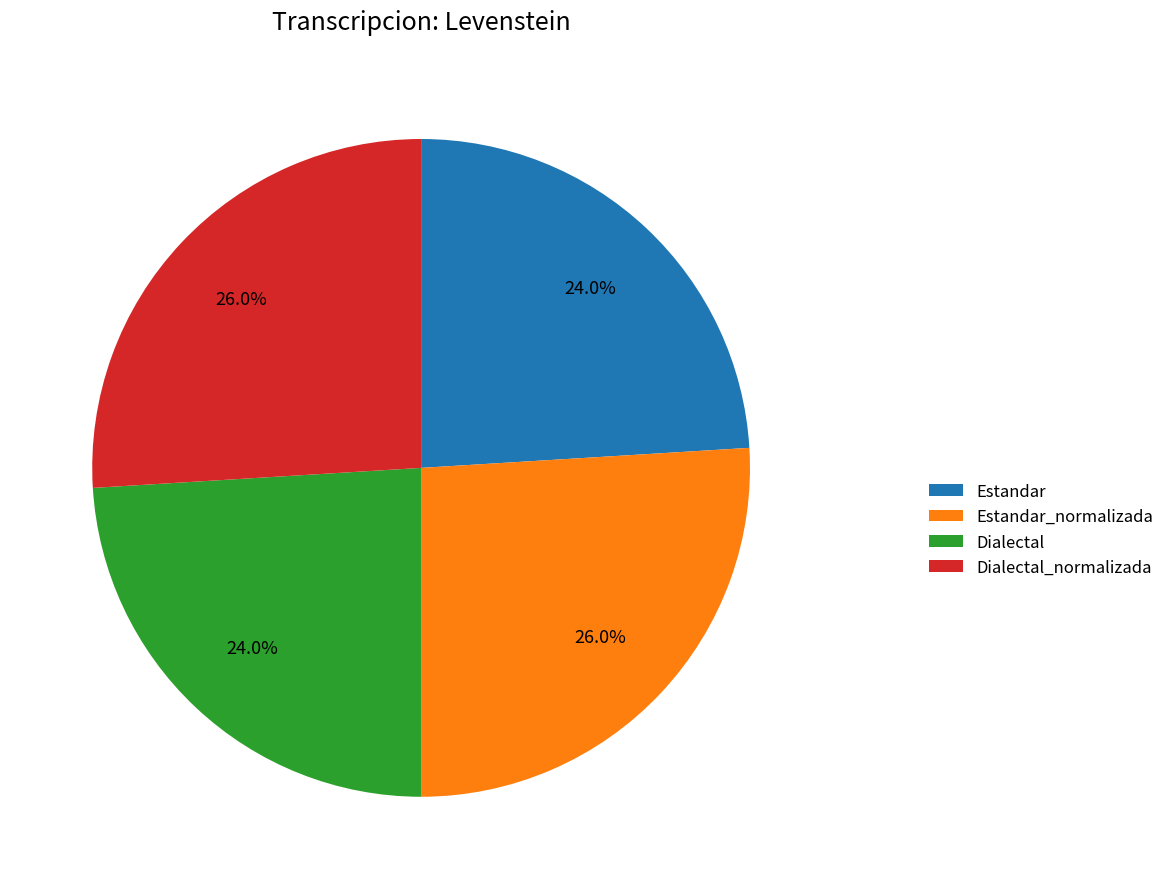

To the nearest percent, what percentage of the pie is Dialectal?

24%